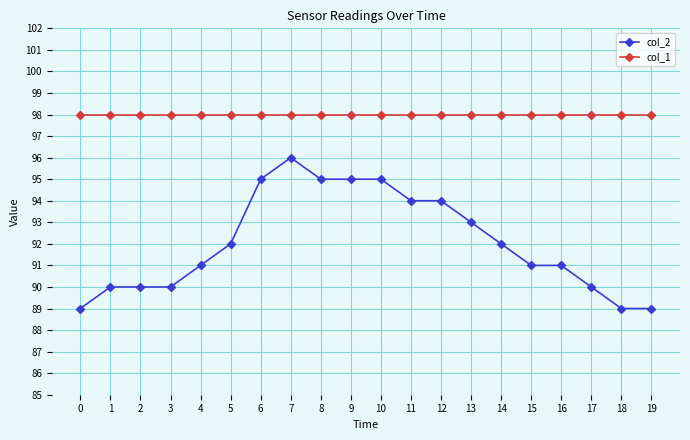

What is the spread (max minus min) of values at 13?

5